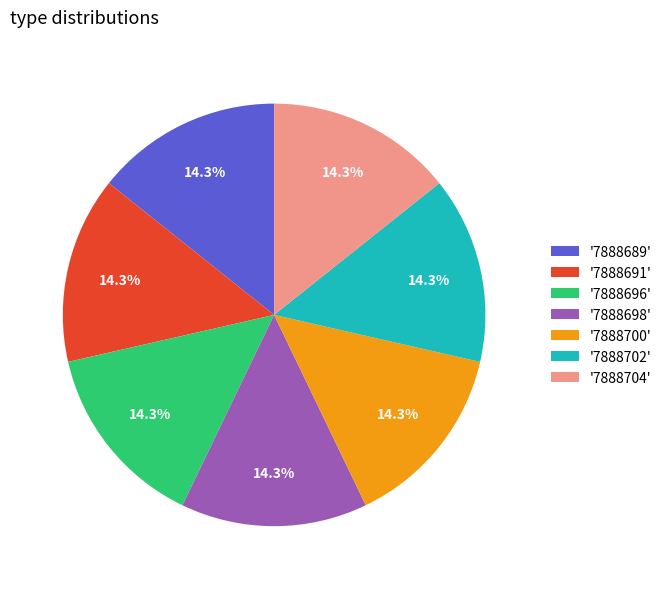

What percentage is NOT represented by '7888698'?

85.7%